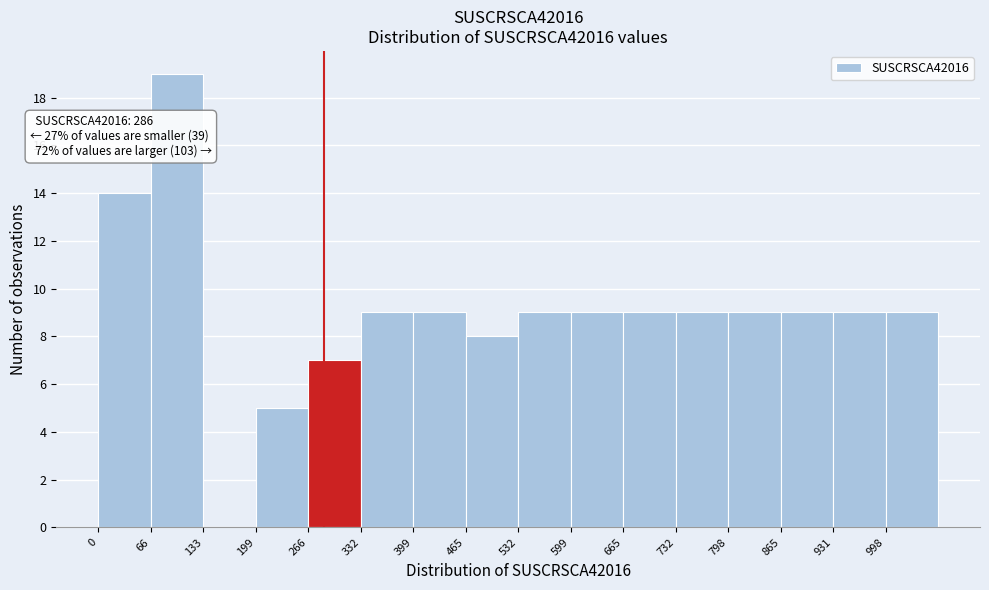

Which range on the x-axis has the tallest bar?

70 to 130